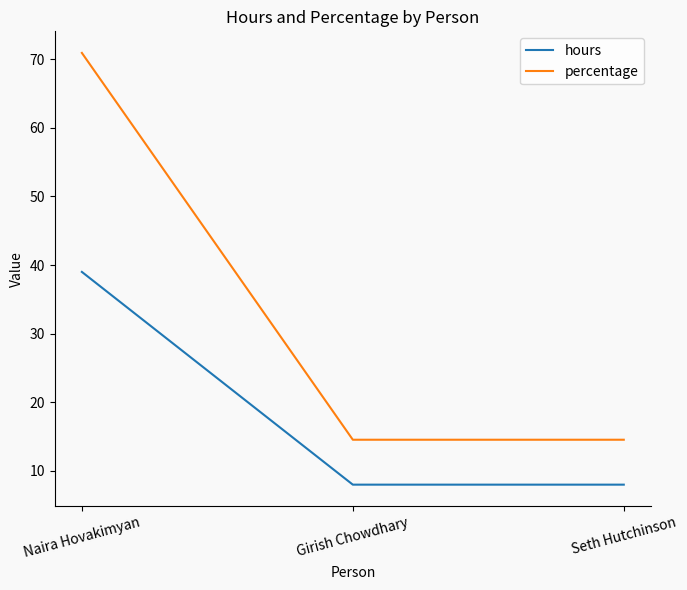

What position from the left is Girish Chowdhary?

2